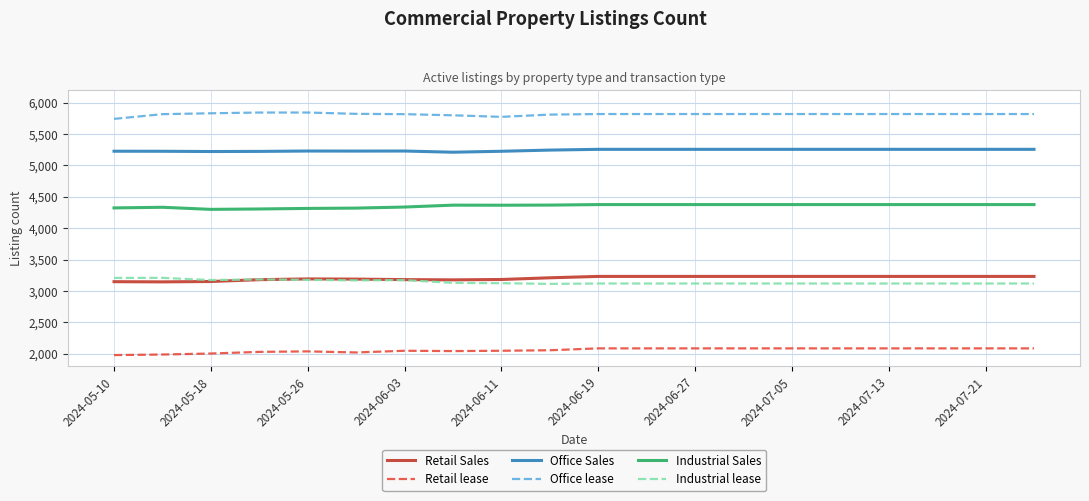

True or false: Office Sales has more than 1 points higher than both neighbors.

True